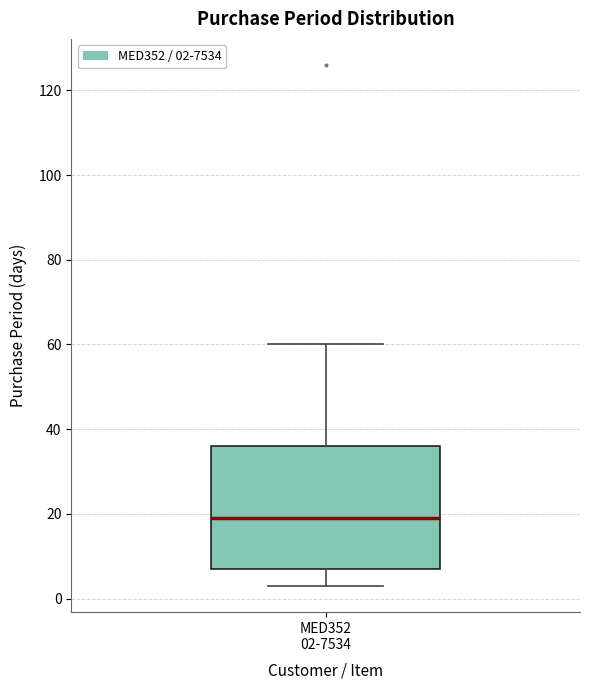

Where does the lower whisker of the box for MED352 02-7534 end on the y-axis? The values are not printed on the chart, so give them approximately, as read against the axis.

4